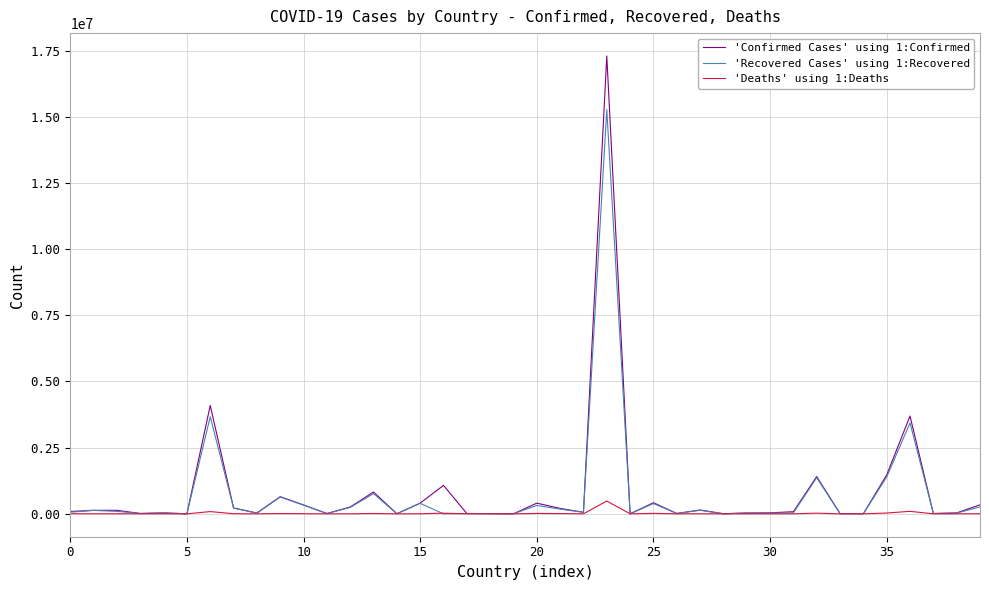

What is the maximum value shown in the chart?

17296118